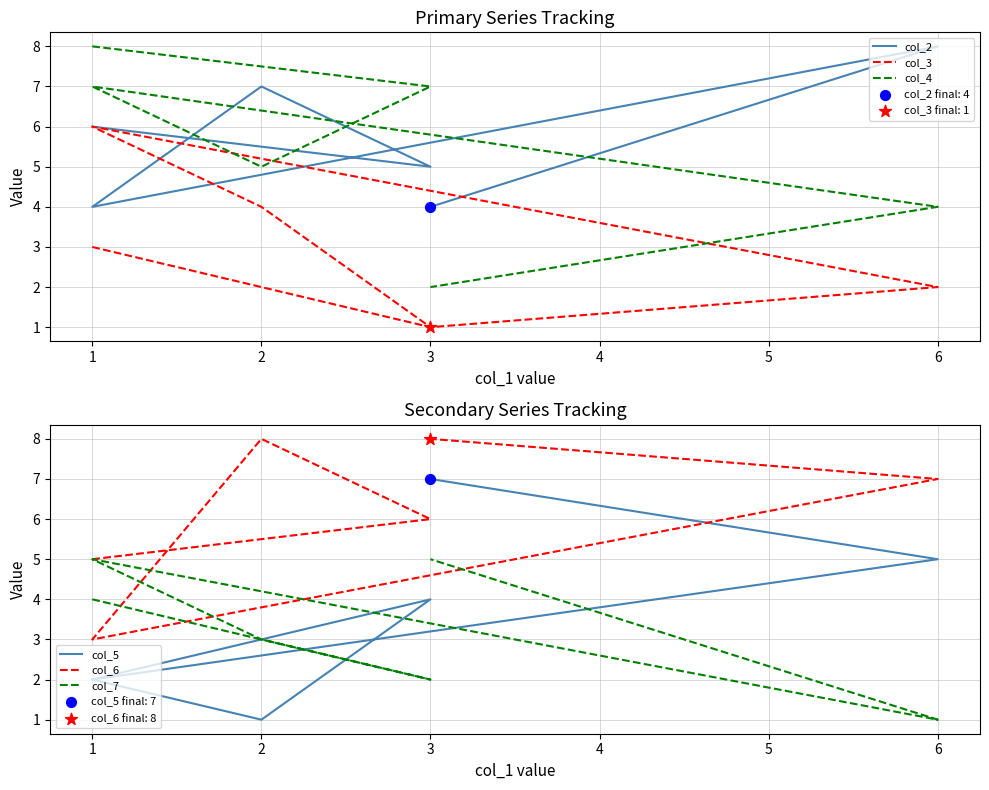

Which series has the largest total across all categories?

col_6